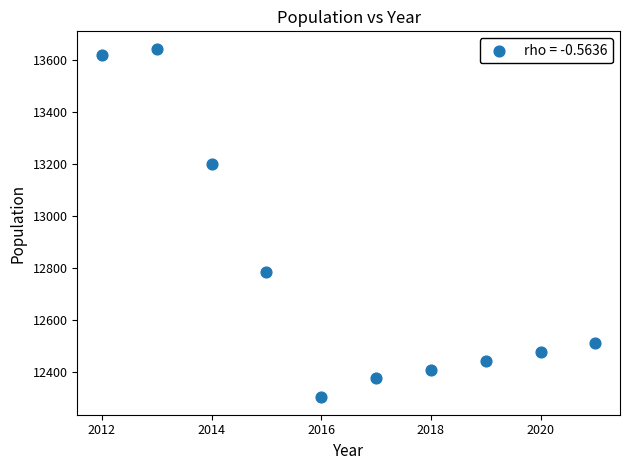

What Y value in the scatter plot is closest to 12973?

12785